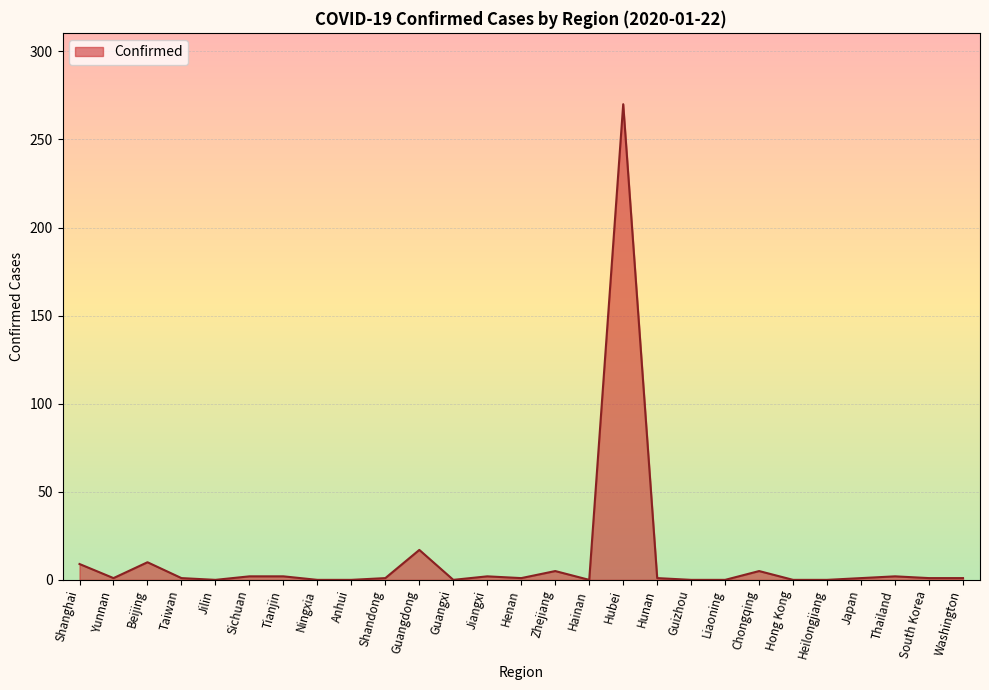

Where is the first local maximum?

Beijing